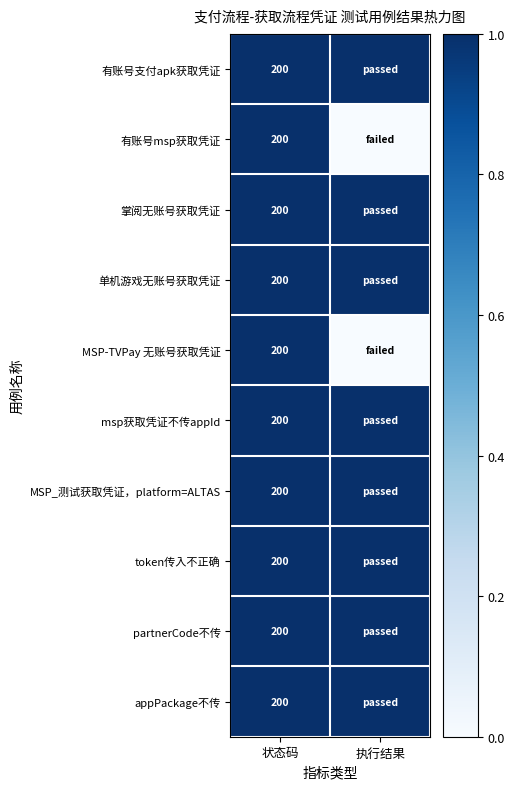

The token传入不正确 series shows 200 at 状态码. True or false?

True